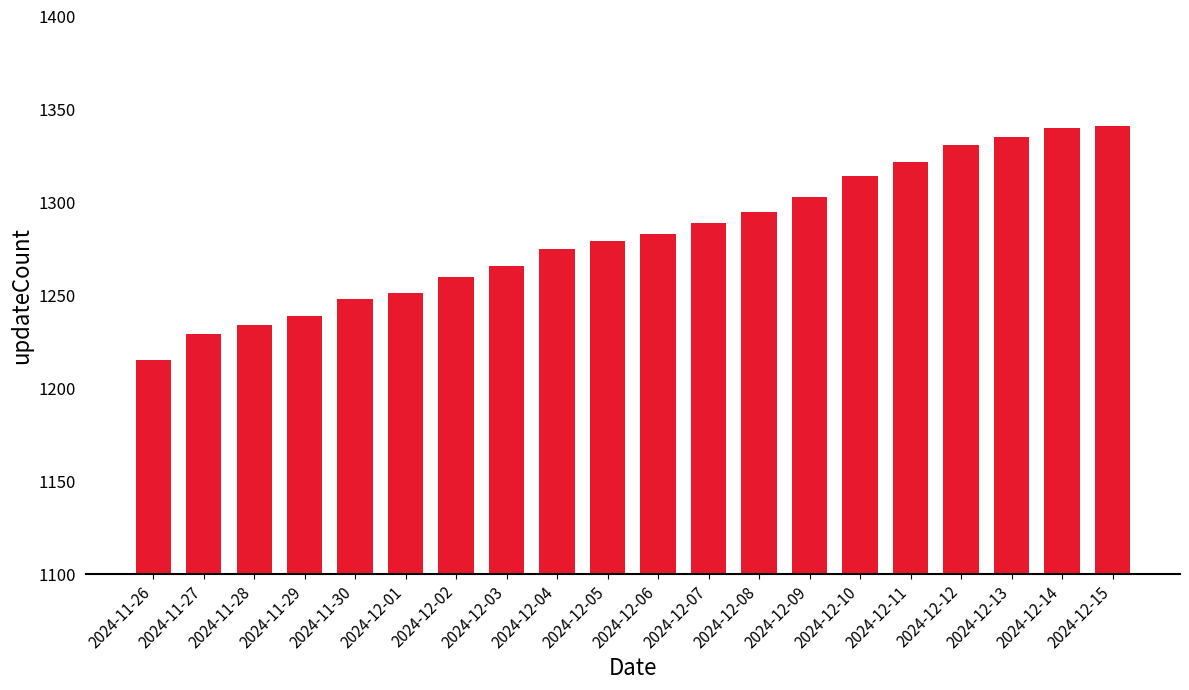

What is the greatest value displayed?

1341